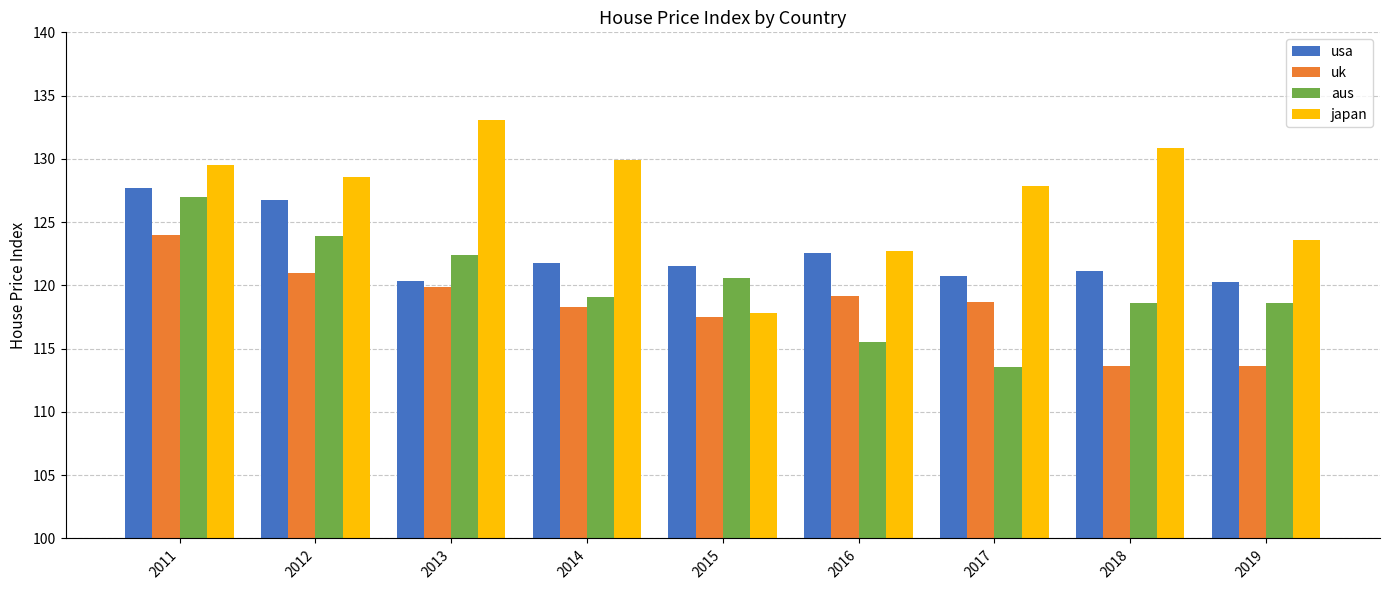

What is the difference between the highest and lowest values at 2013?

13.2